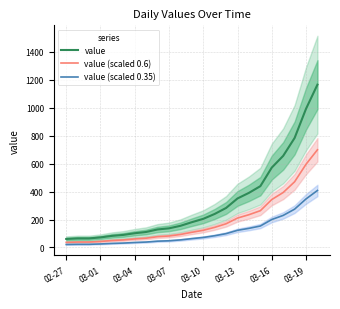

True or false: value (scaled 0.35) and value cross at least once.

False